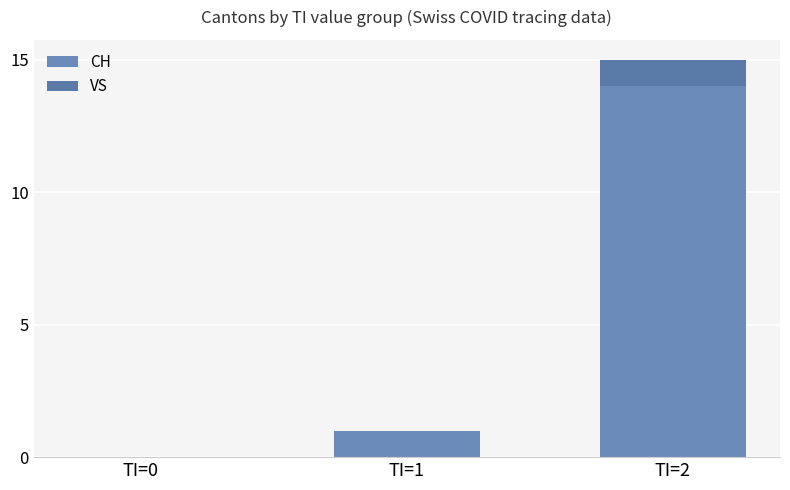

Are the bars horizontal?

No